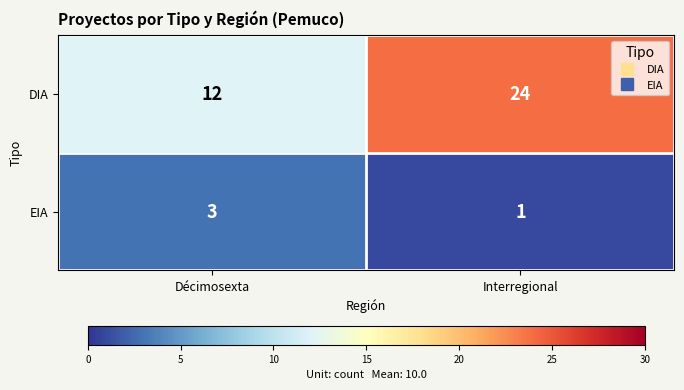

Rank the series at Interregional from highest to lowest value.

DIA, EIA